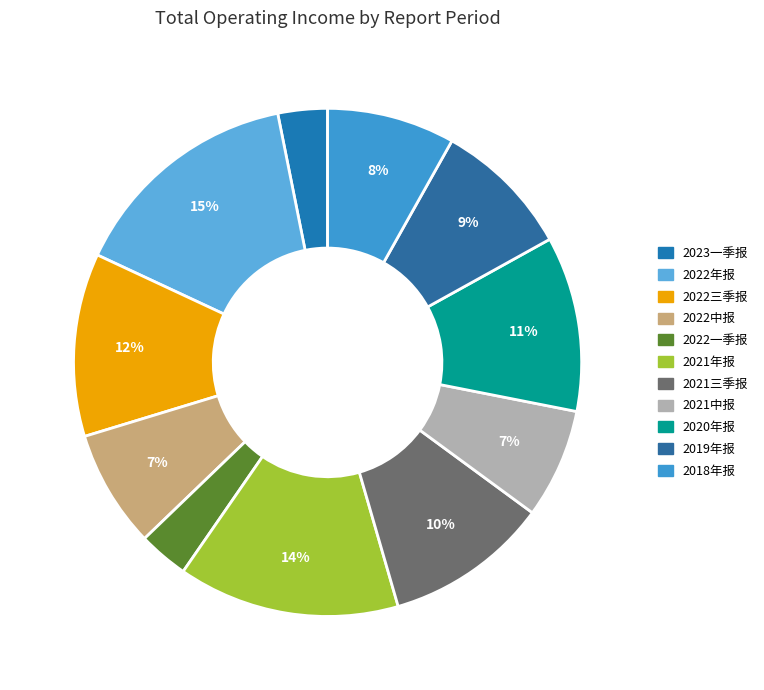

To the nearest percent, what portion does 2021中报 represent?

7%